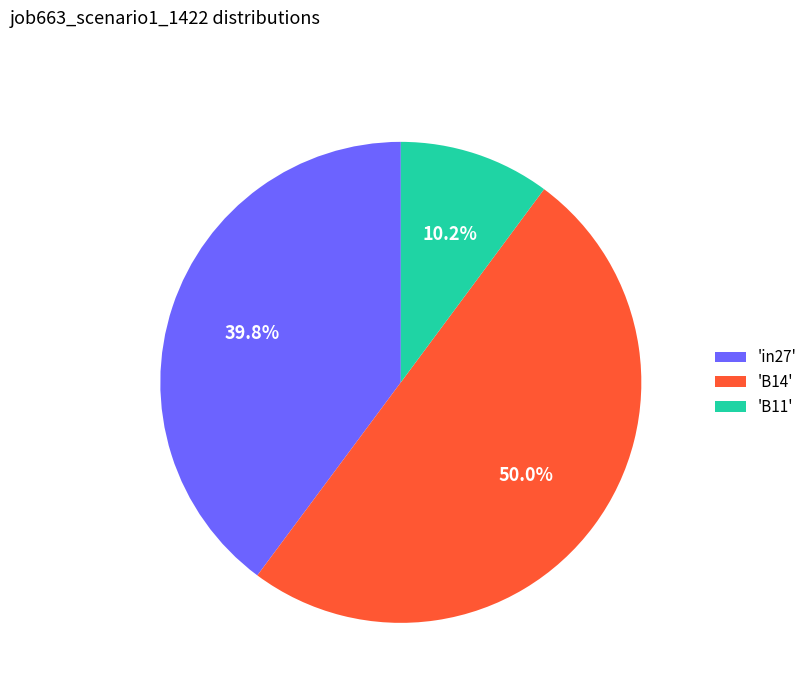

Which category has the smallest portion of the pie?

'B11'